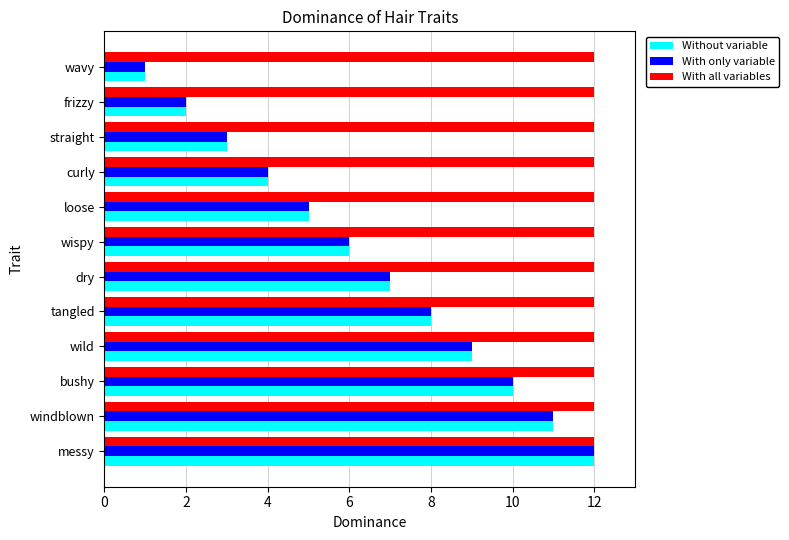

What are all the series names shown in the legend?

Without variable, With only variable, With all variables